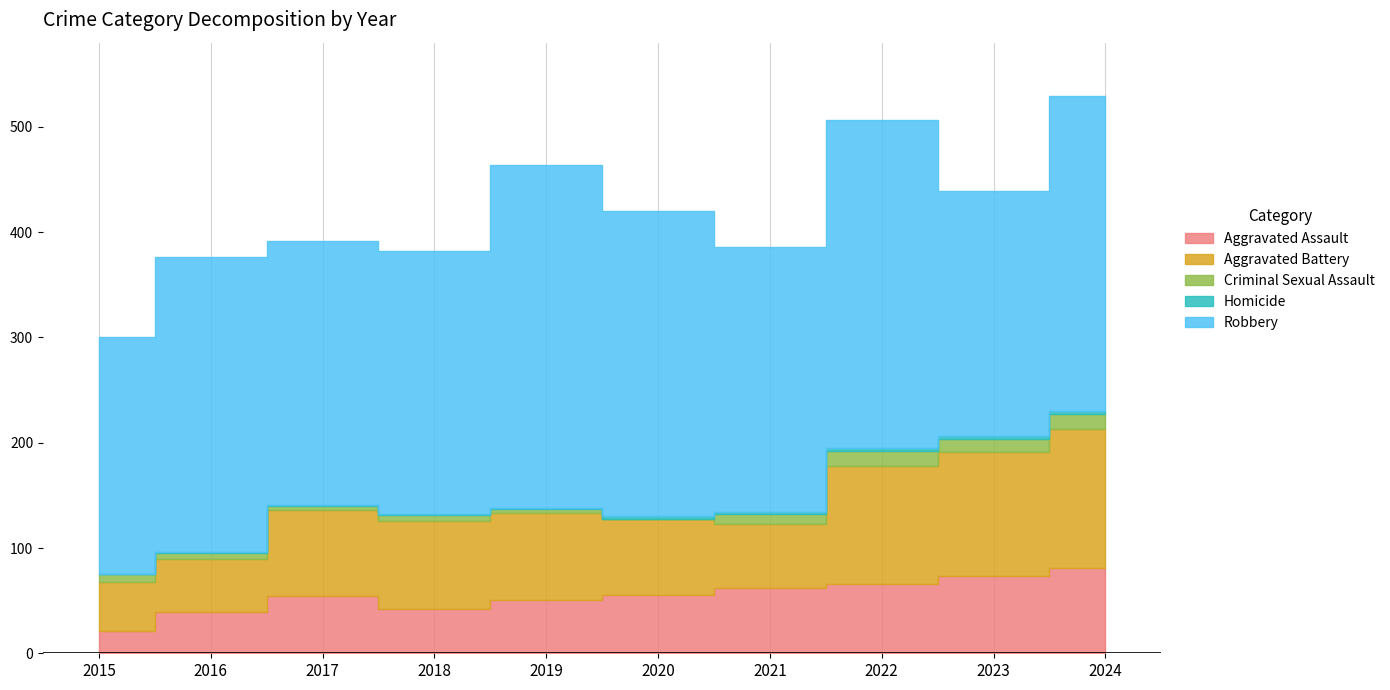

Which series has the largest total across all categories?

Robbery